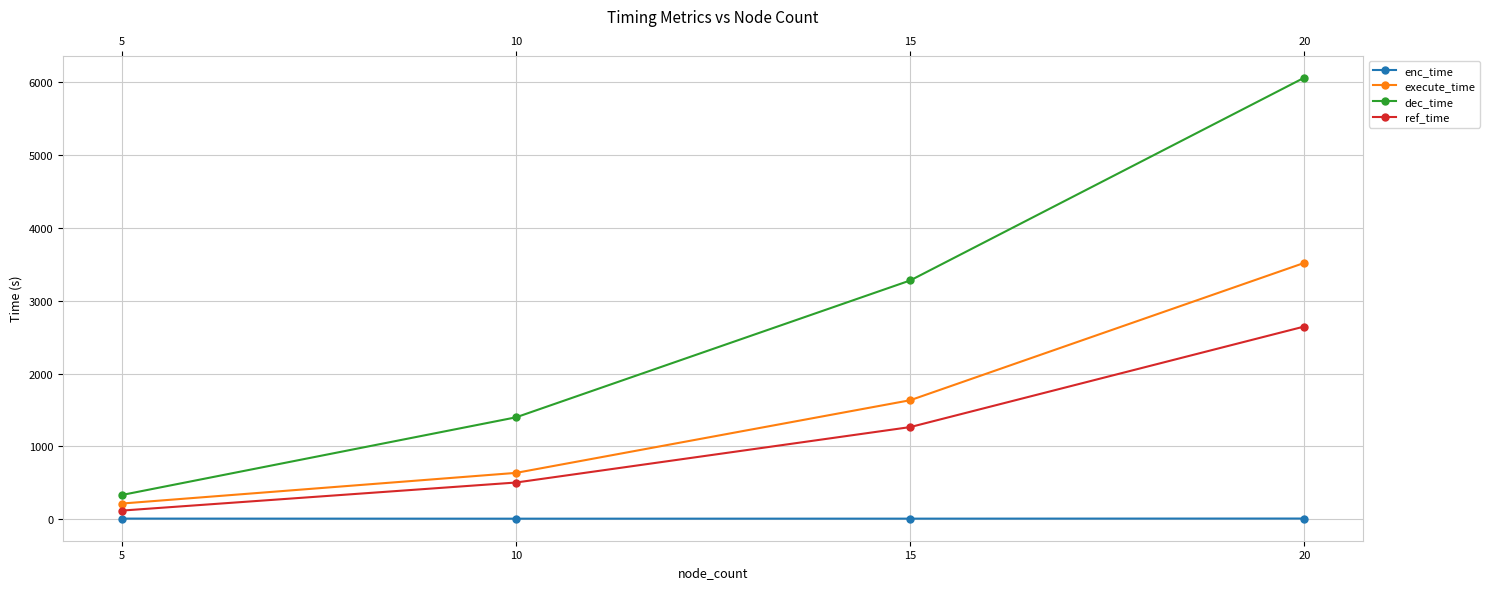

At which label does execute_time reach its peak?

20